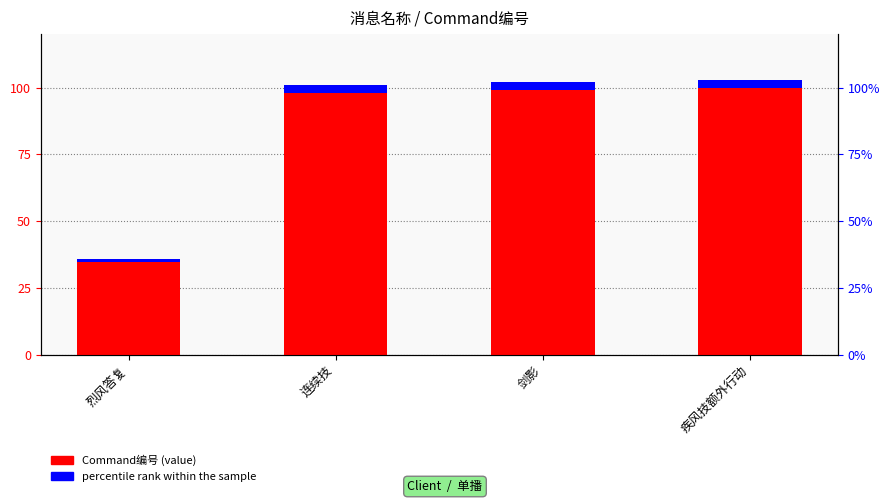

What is the label of the 3rd bar from the right?

连续技